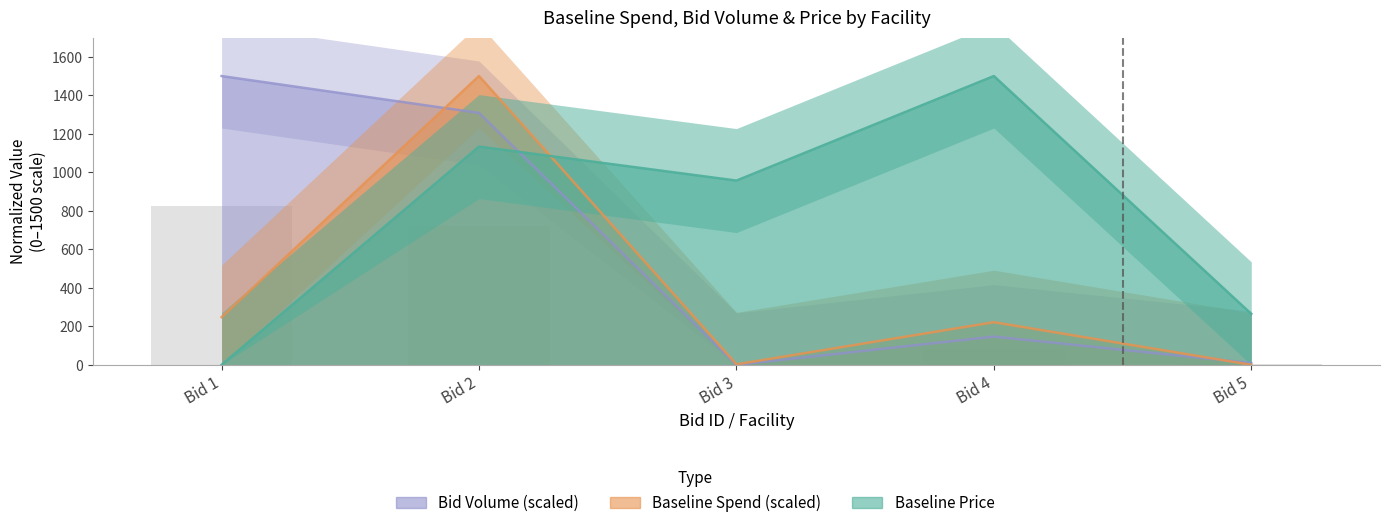

What is the value of the Bid Volume (scaled) bar at the 4th from the left?

146.7